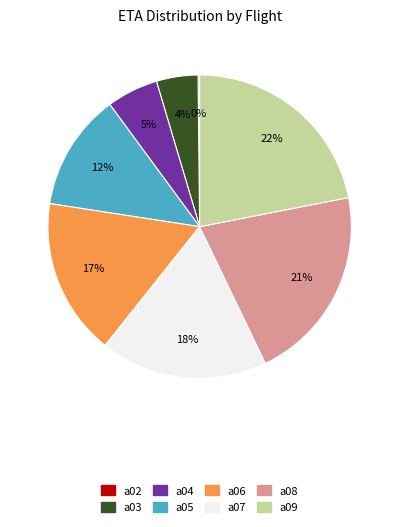

Is there any slice that represents more than half of the pie?

No